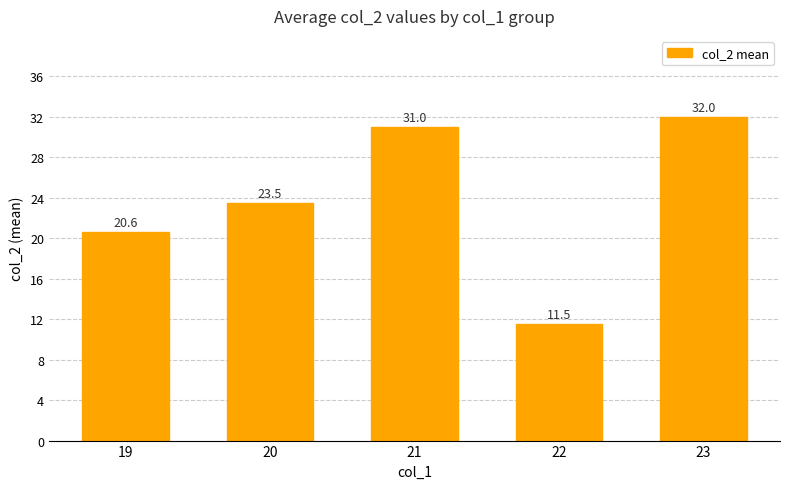

Which has a higher value, 19 or 23?

23